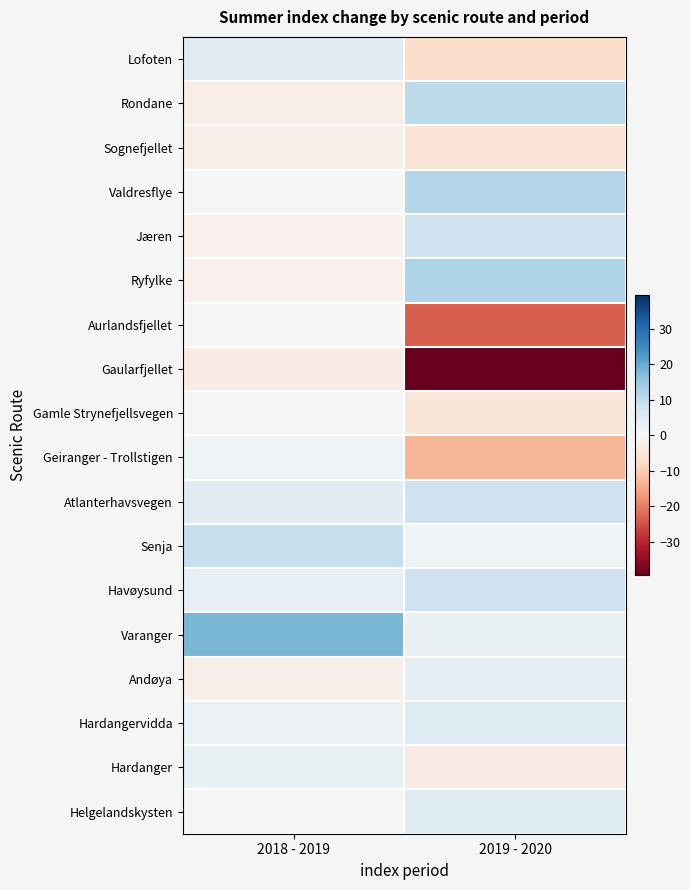

Reading left to right, what are all the values shown in this chart?

Lofoten: 2018 - 2019=4.4	2019 - 2020=-6.8
Rondane: 2018 - 2019=-2.7	2019 - 2020=10.3
Sognefjellet: 2018 - 2019=-2.3	2019 - 2020=-5.2
Valdresflye: 2018 - 2019=0.4	2019 - 2020=11.4
Jæren: 2018 - 2019=-1.5	2019 - 2020=8.0
Ryfylke: 2018 - 2019=-1.6	2019 - 2020=12.2
Aurlandsfjellet: 2018 - 2019=-0.2	2019 - 2020=-23.6
Gaularfjellet: 2018 - 2019=-2.9	2019 - 2020=-39.3
Gamle Strynefjellsvegen: 2018 - 2019=0.5	2019 - 2020=-4.9
Geiranger - Trollstigen: 2018 - 2019=1.7	2019 - 2020=-13.2
Atlanterhavsvegen: 2018 - 2019=4.1	2019 - 2020=8.1
Senja: 2018 - 2019=9.1	2019 - 2020=1.3
Havøysund: 2018 - 2019=3.1	2019 - 2020=8.1
Varanger: 2018 - 2019=18.1	2019 - 2020=2.6
Andøya: 2018 - 2019=-2.0	2019 - 2020=3.7
Hardangervidda: 2018 - 2019=2.3	2019 - 2020=5.1
Hardanger: 2018 - 2019=2.9	2019 - 2020=-3.4
Helgelandskysten: 2018 - 2019=0.6	2019 - 2020=5.2